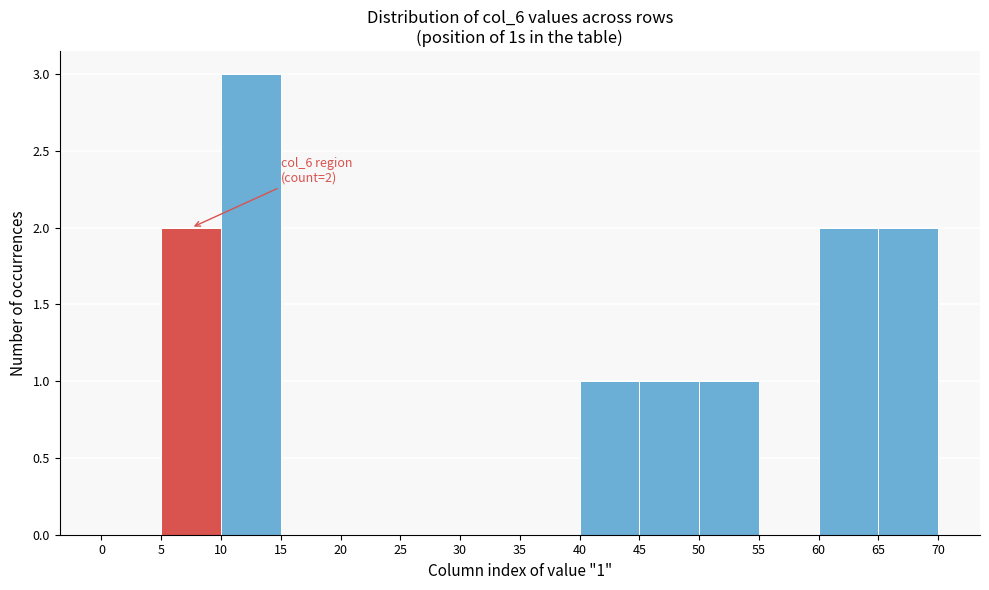

Which range on the x-axis has the tallest bar?

10 to 15